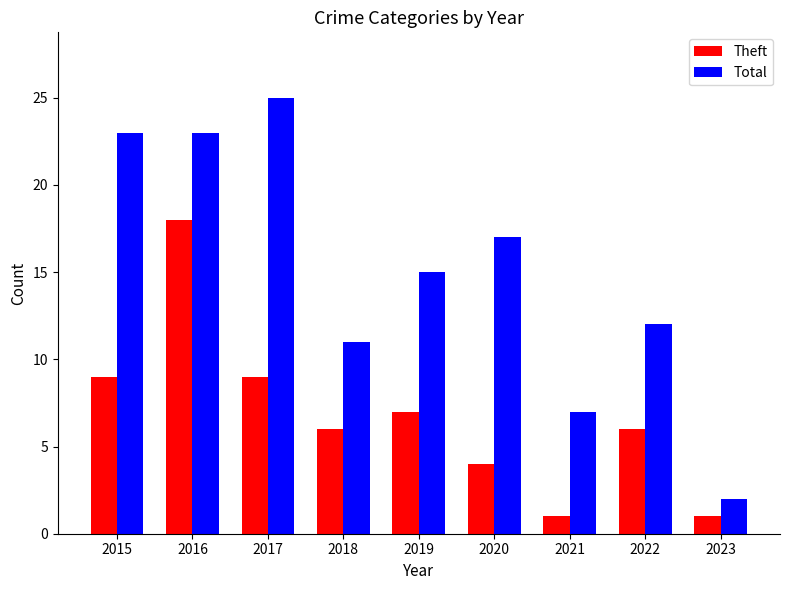

At which label does Theft first exceed 6?

2015